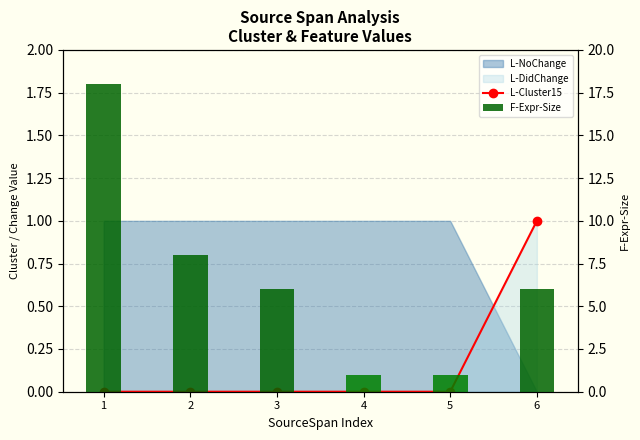

Reading left to right, extract all data points from this chart.

L-Cluster15: 1=0	2=0	3=0	4=0	5=0	6=1
F-Expr-Size: 1=18	2=8	3=6	4=1	5=1	6=6